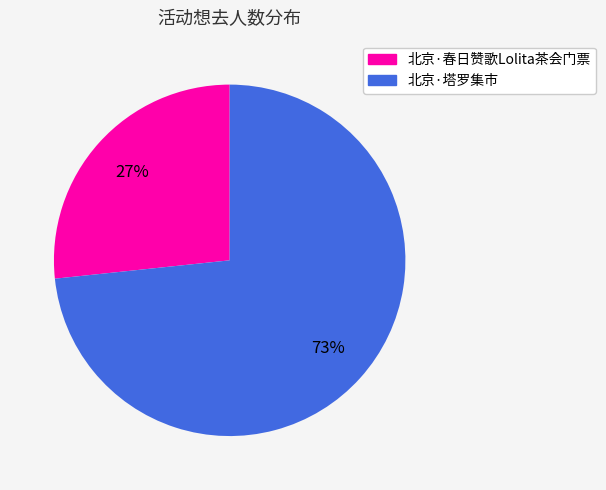

Combined, do 北京·塔罗集市 and 北京·春日赞歌Lolita茶会门票 account for over 50%?

Yes